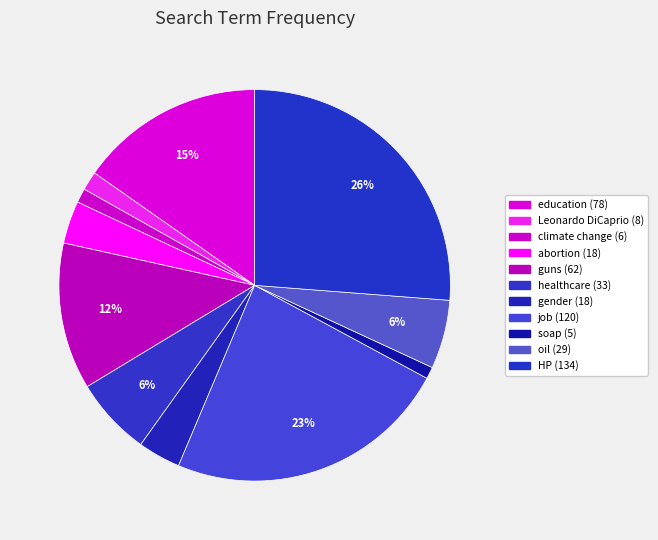

Count the number of slices in the pie.

11